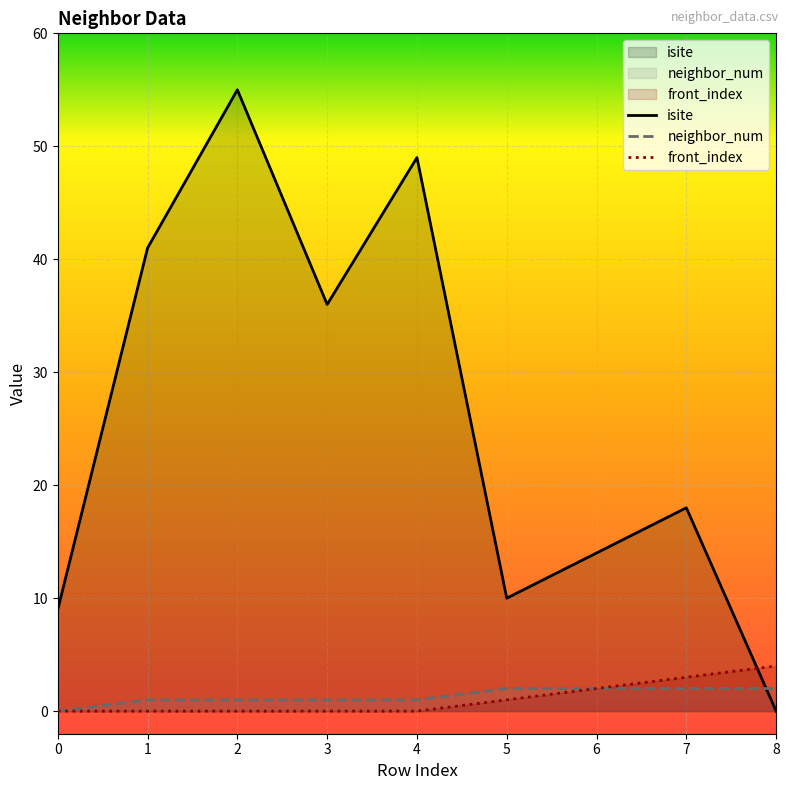

Which category has the lowest value across all series?

8